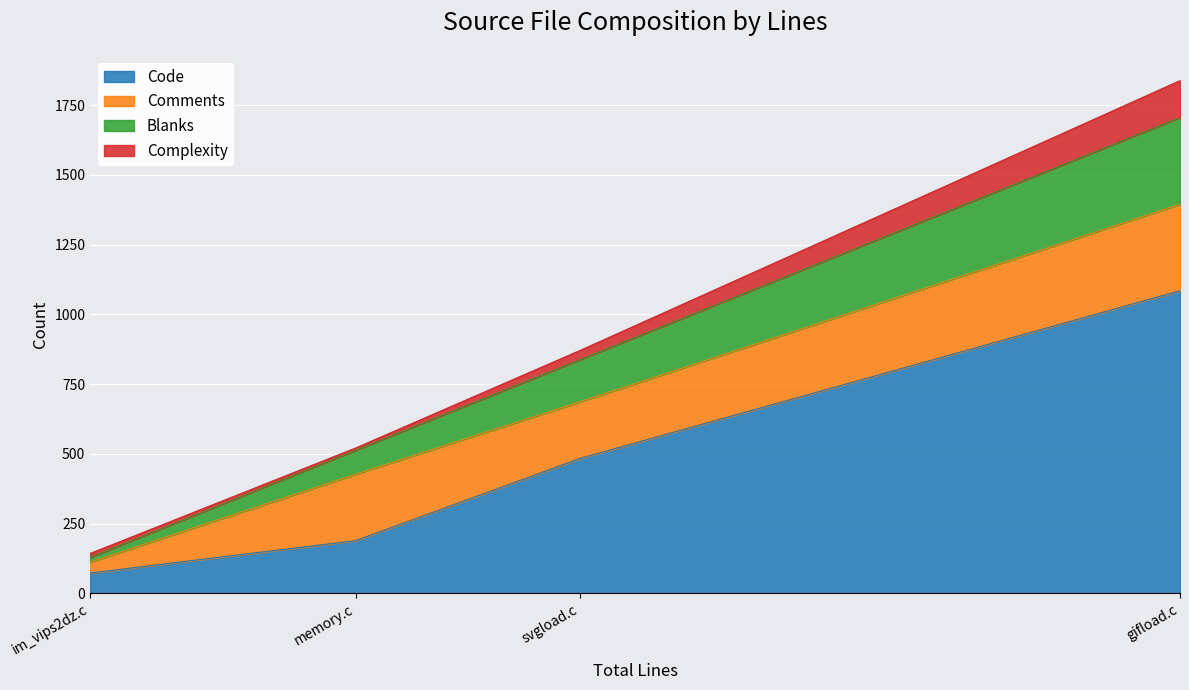

The value of Code at svgload.c is 484. True or false?

True